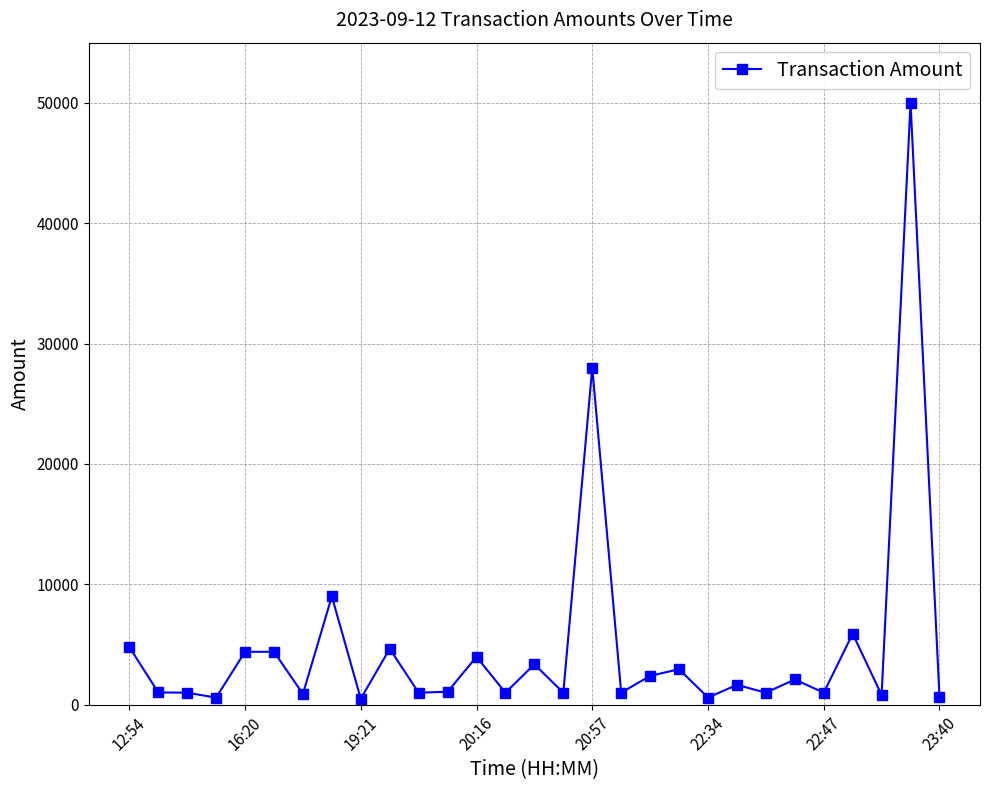

What is the difference between the maximum and minimum values?

49500